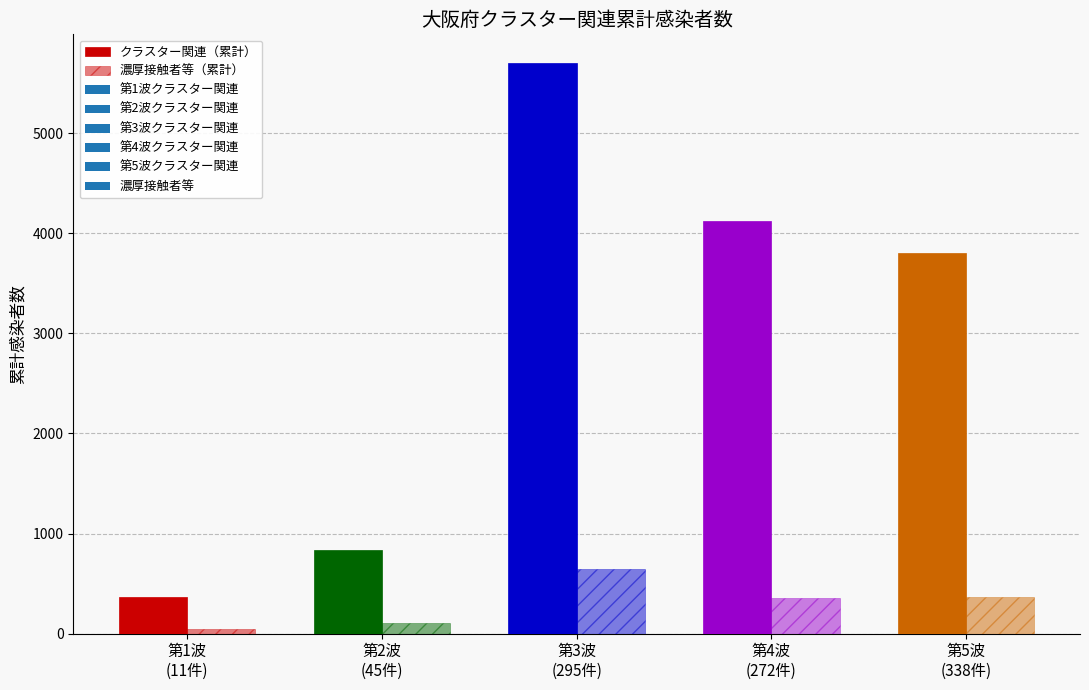

Reading left to right, transcribe all the data shown in this chart.

クラスター関連（累計）: 363	840	5701	4122	3804
濃厚接触者等（累計）: 49	107	641	360	367